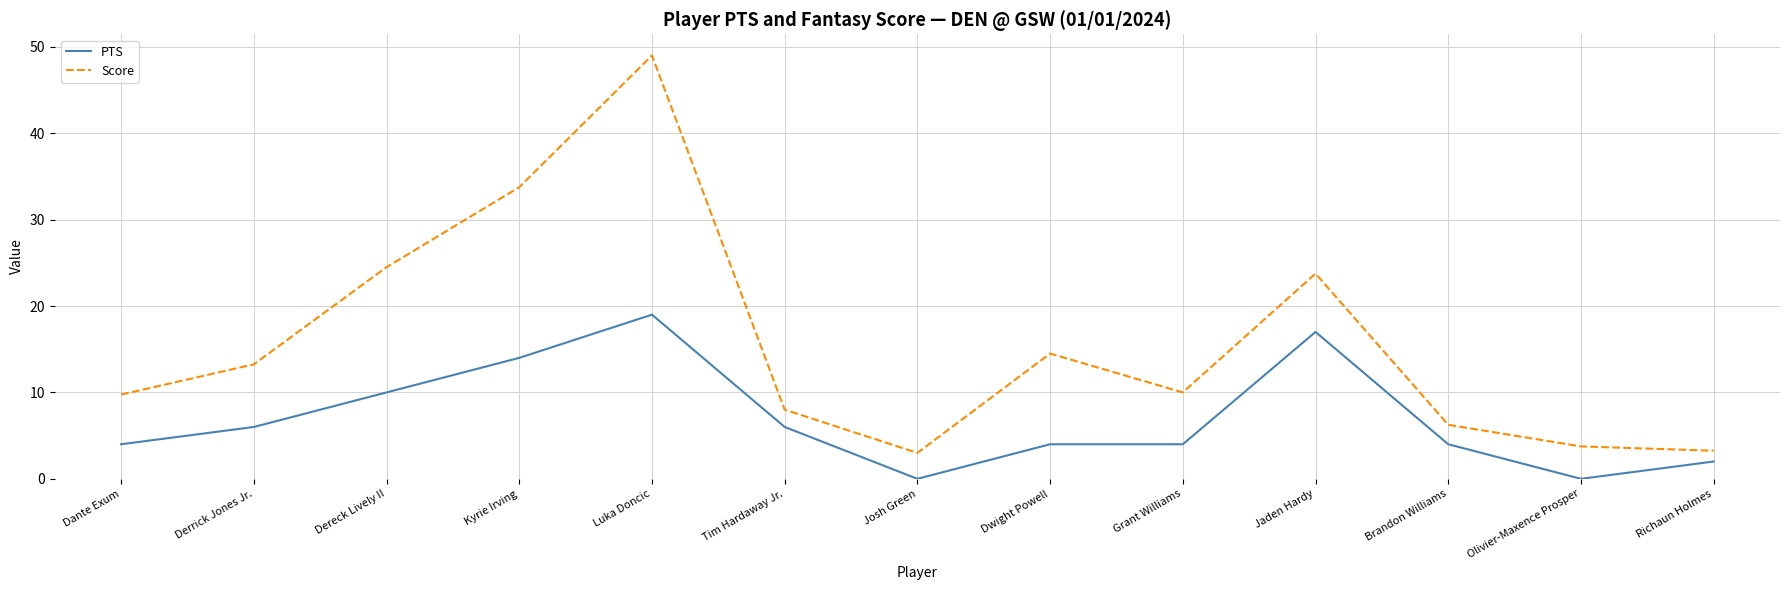

The value of PTS at Tim Hardaway Jr. is 6.0. True or false?

True